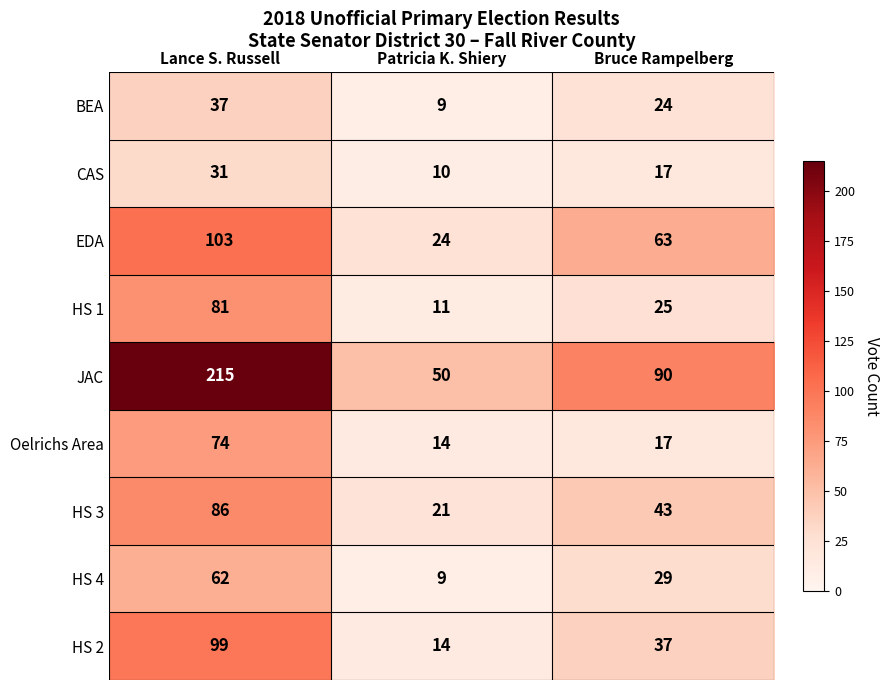

Where is HS 2 nearest to the value 56?

Bruce Rampelberg